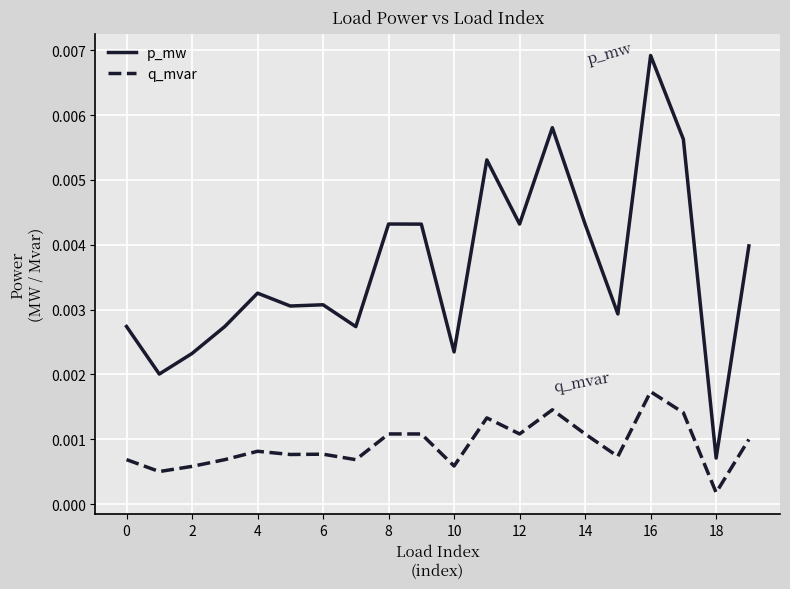

True or false: p_mw and q_mvar cross at least once.

False